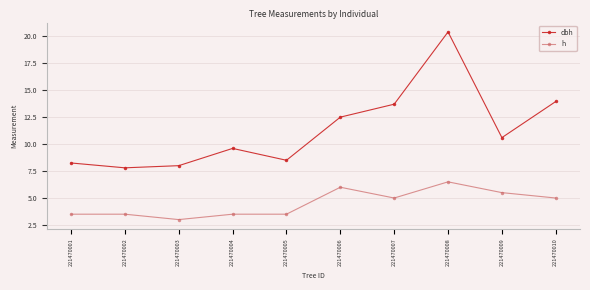

True or false: dbh has more than 1 interior local peaks.

True